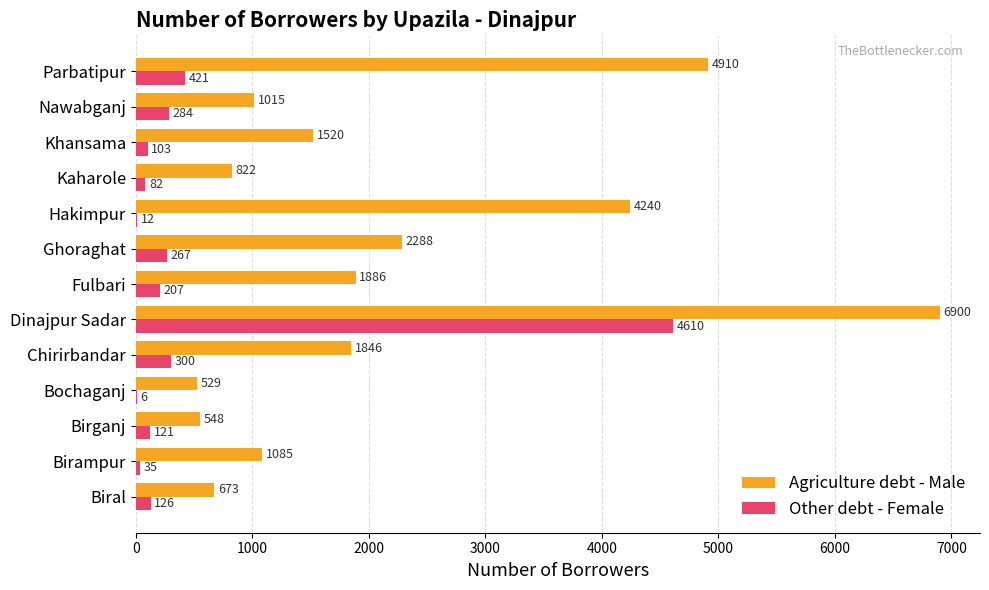

What is the highest value of the Agriculture debt - Male series?

6900